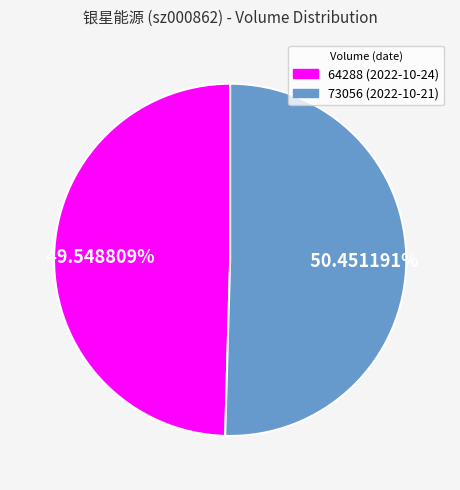

Between 73056 and 64288, which is larger?

73056